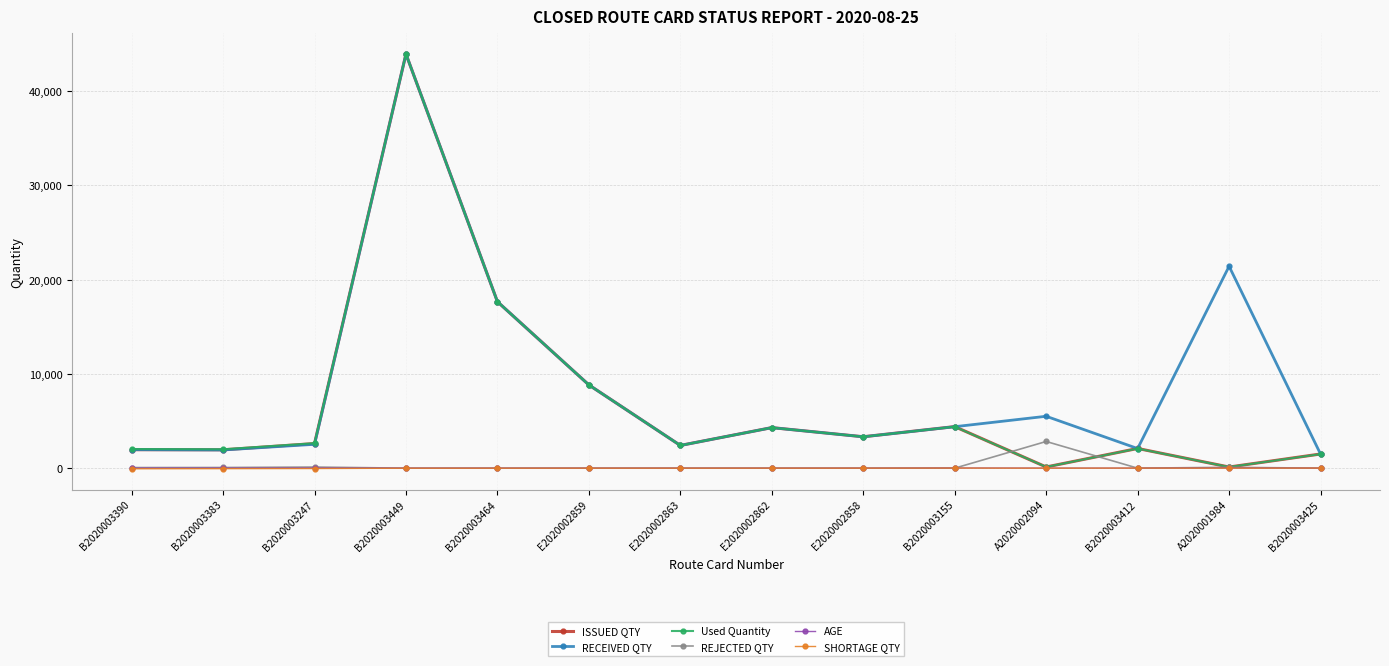

Is it true that Used Quantity equals 8830.0 at E2020002859?

True